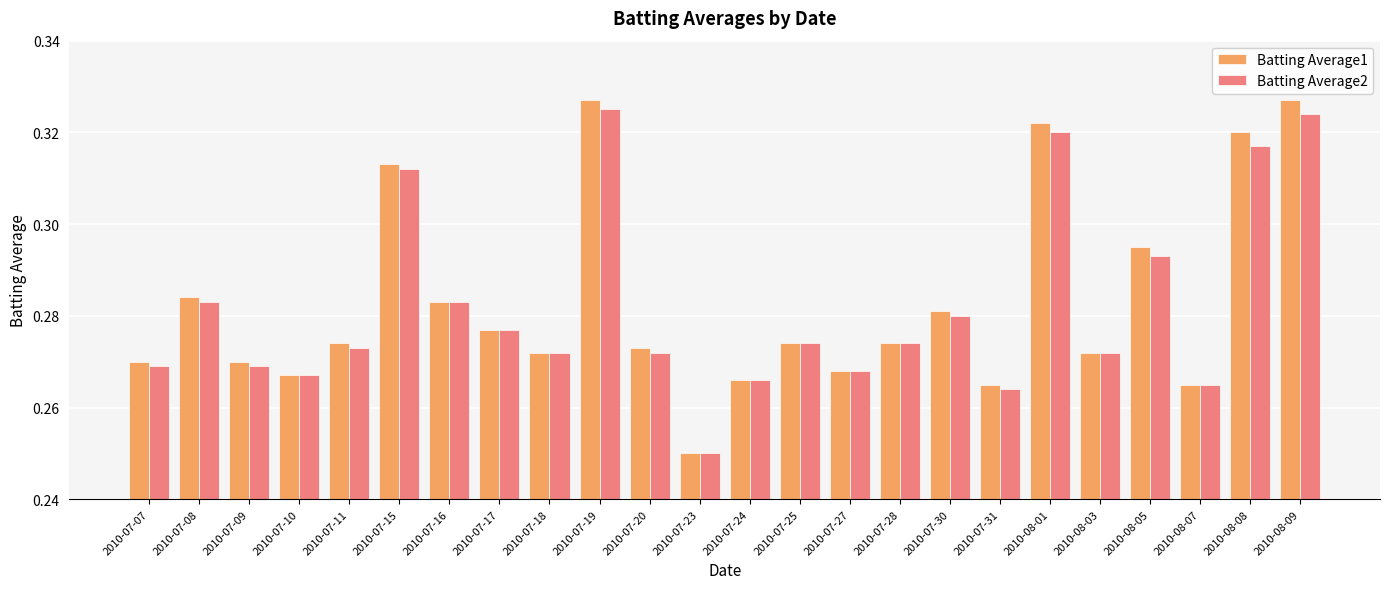

Which category has the lowest value in the Batting Average1 series?

2010-07-23